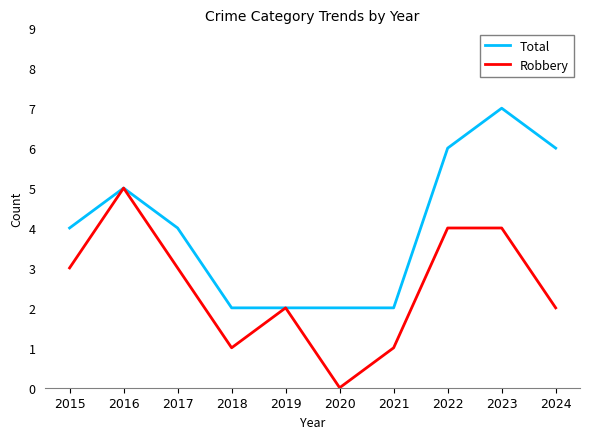

What is the difference between the highest and lowest values at 2024?

4